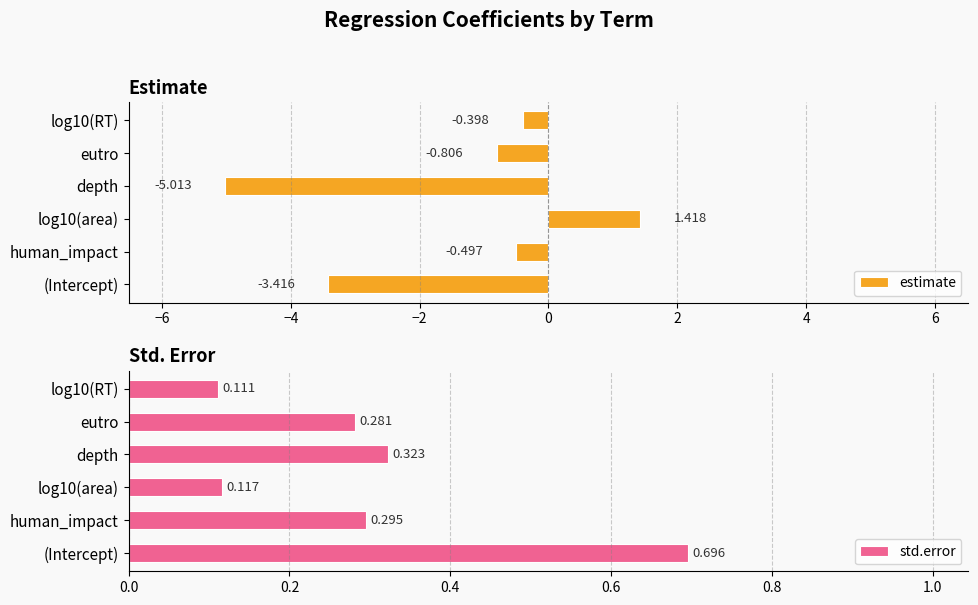

How many positive values does the estimate series have?

1